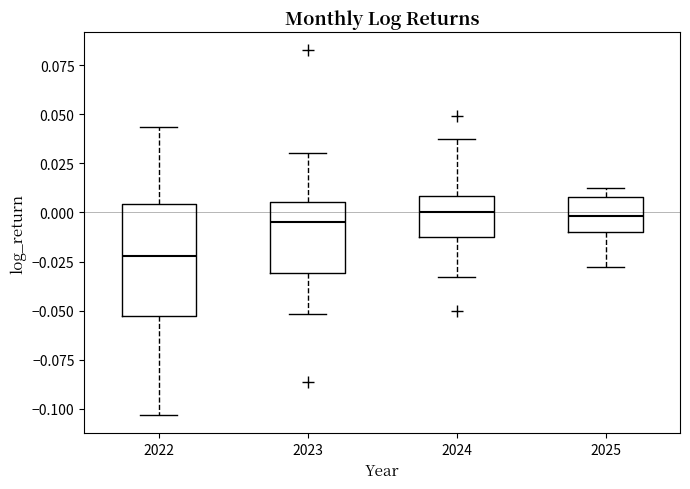

Which box is the tallest, from its lower edge to its upper edge?

2022